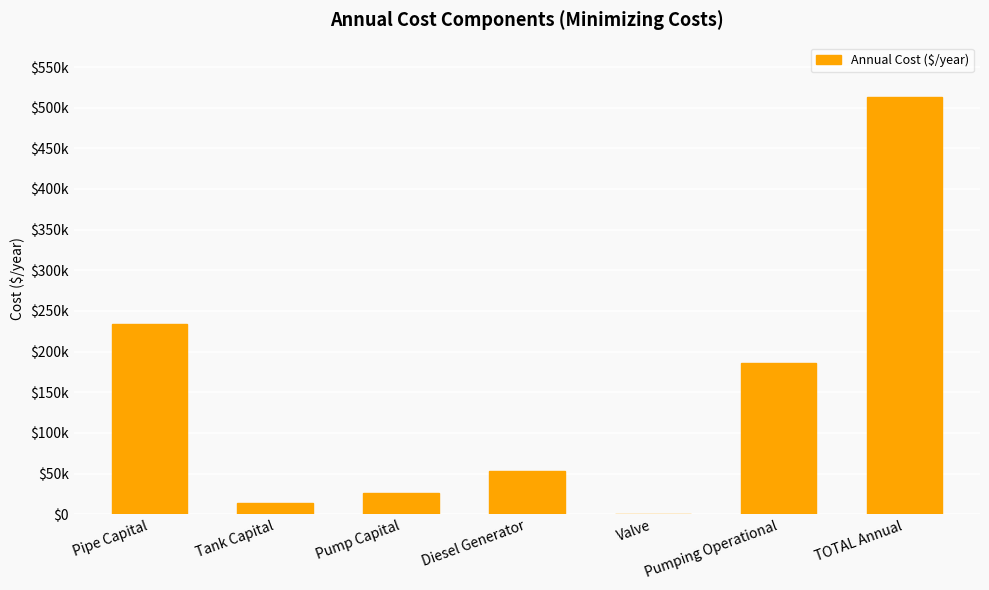

At which category does the chart reach its peak across all series?

TOTAL Annual